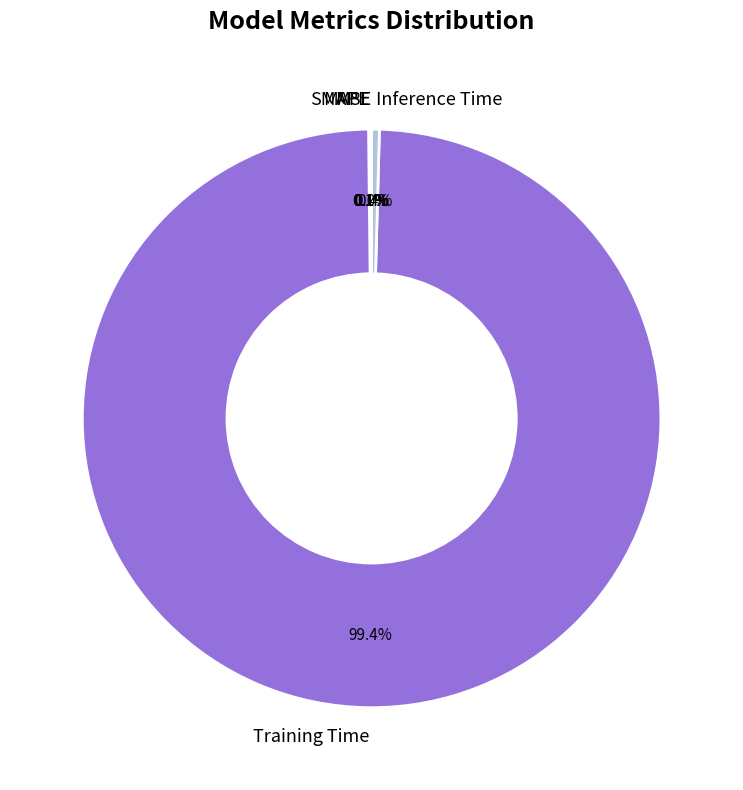

To the nearest percent, what is the difference between the largest and smallest slice percentages?

99%